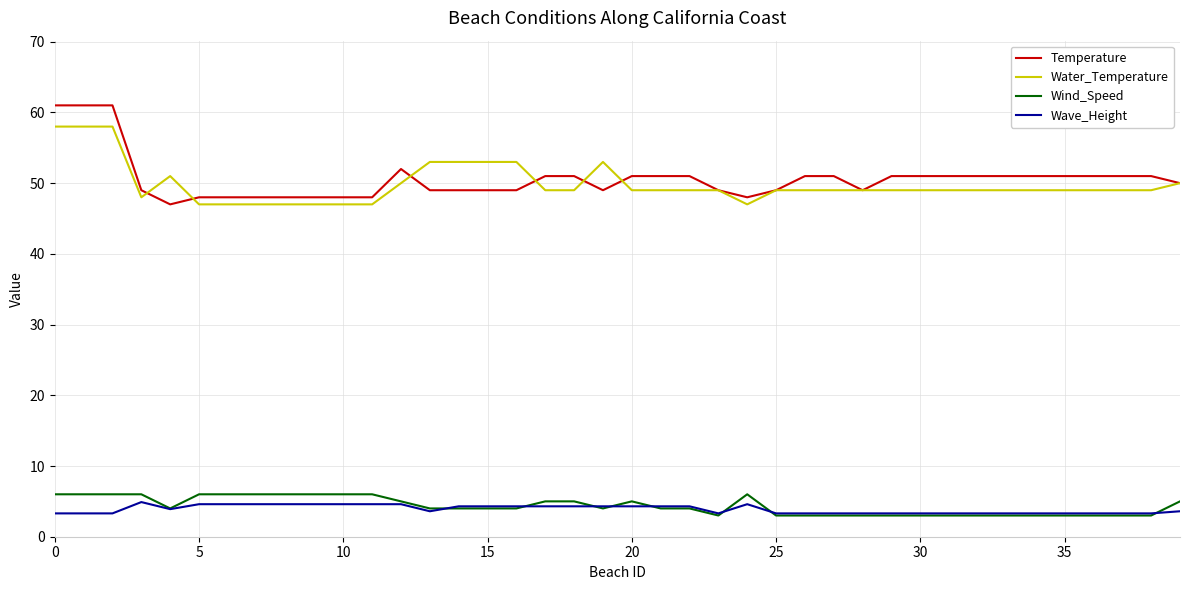

True or false: Wind_Speed and Temperature intersect in this chart.

False